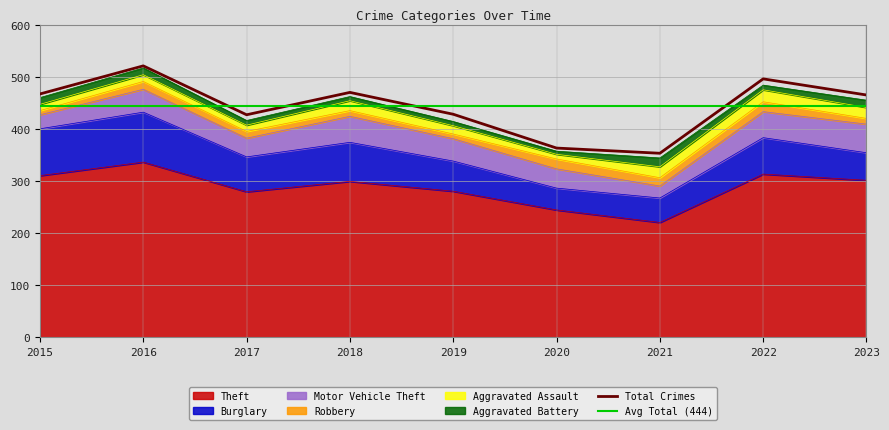

In Robbery, how many points are higher than both neighbors (excluding endpoints)?

3